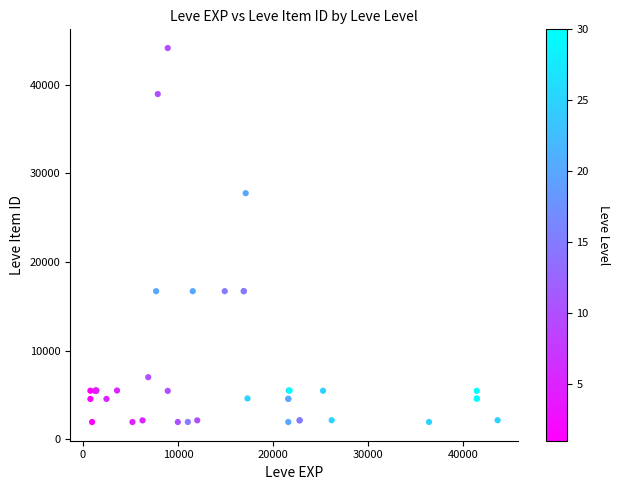

What Y value in the scatter plot is closest to 23052?

27772